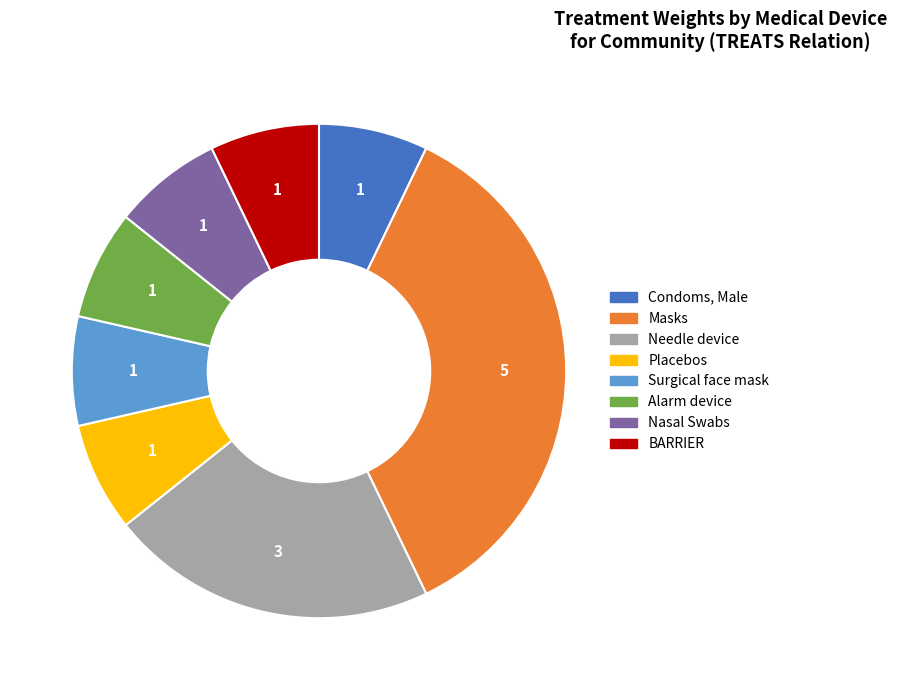

Which category has the biggest portion of the pie?

Masks